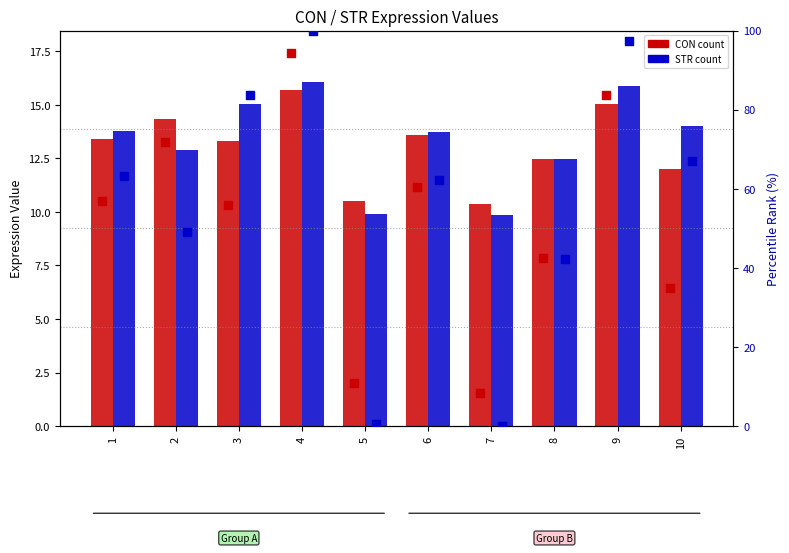

Which series has the largest Y range (max minus min)?

STR percentile